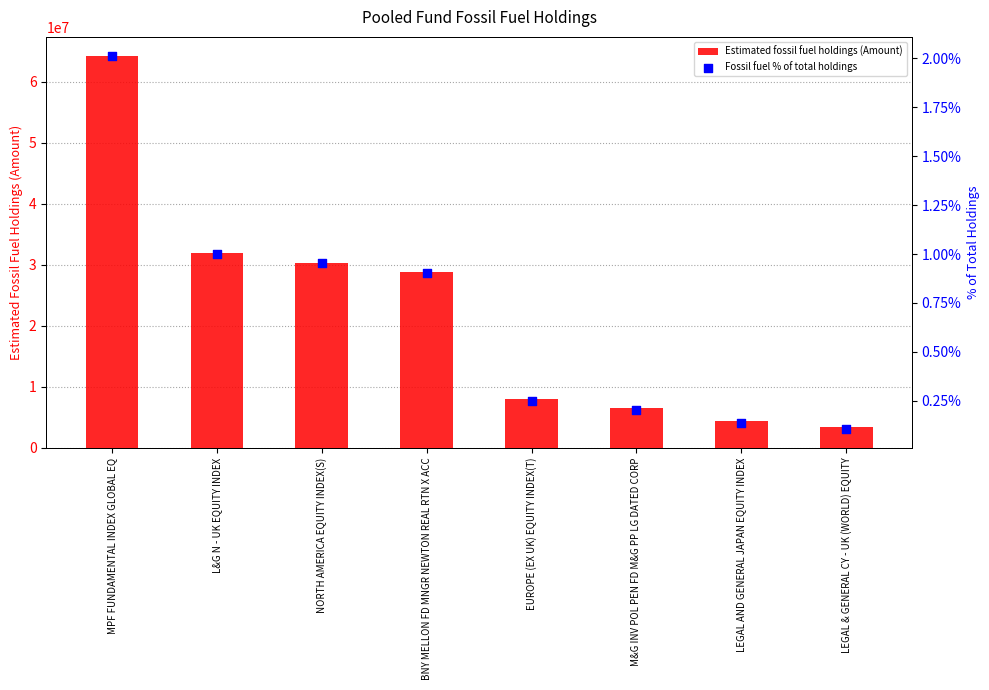

Which series has the widest spread of Y values?

Estimated fossil fuel holdings (Amount)